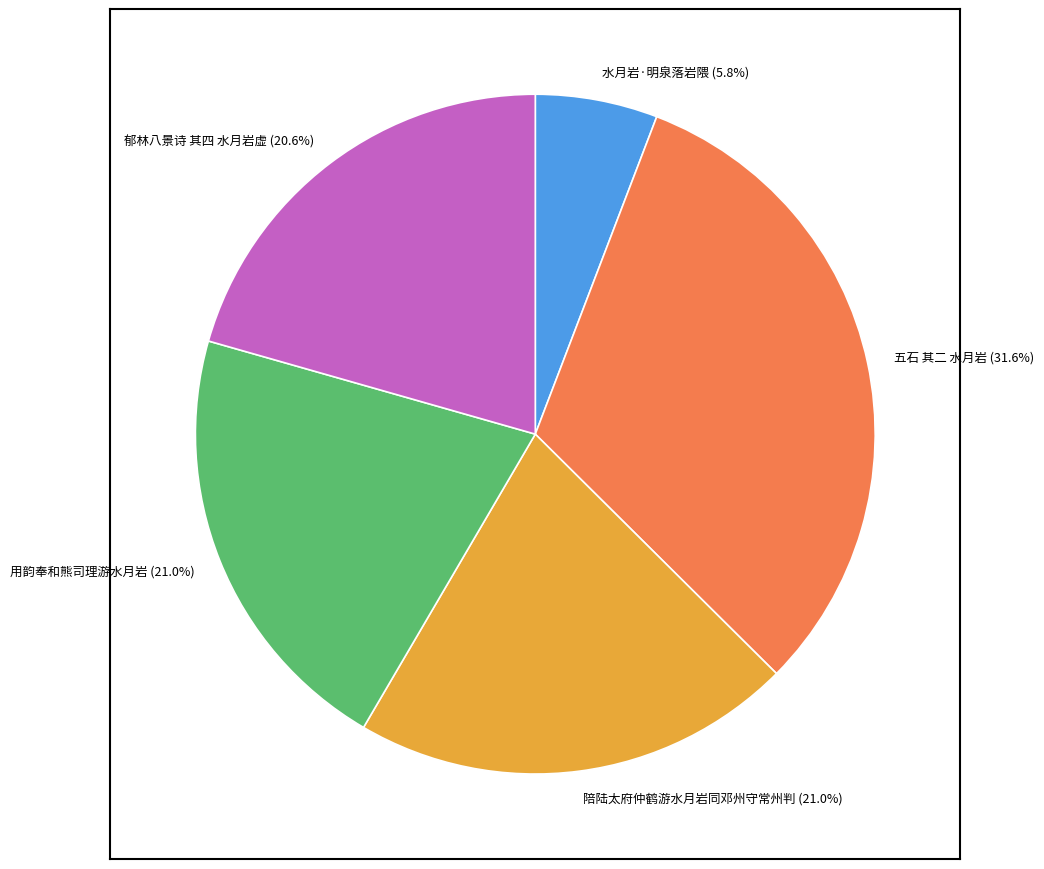

How many slices are in this pie chart?

5